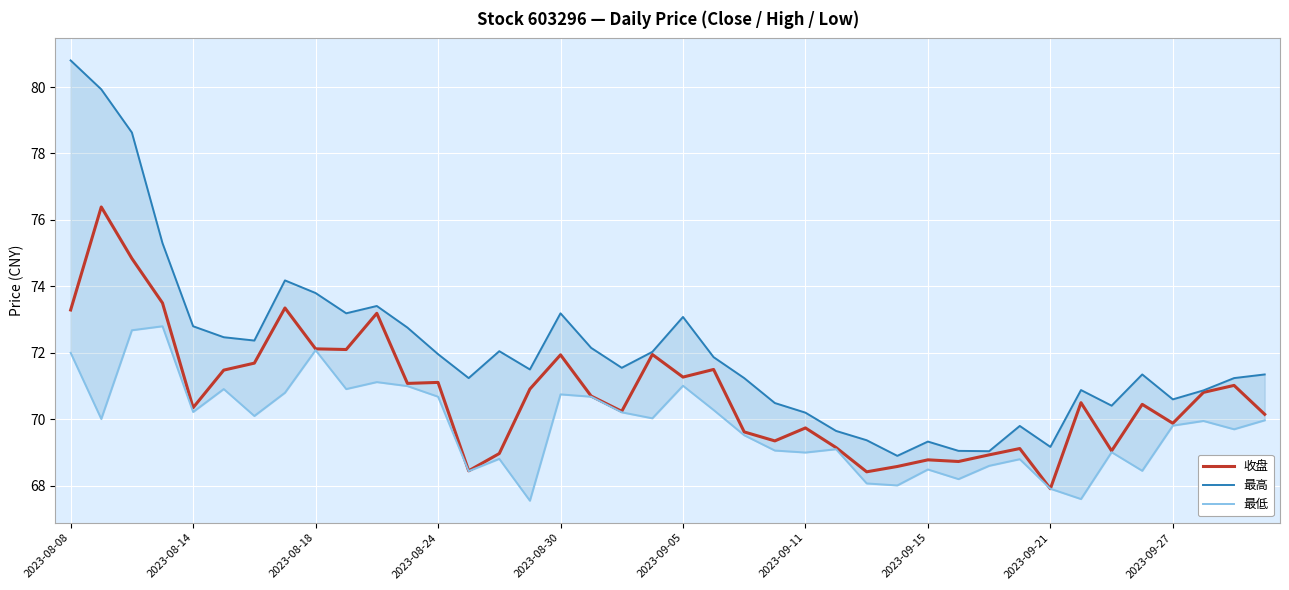

What is the total value across all series at 10?

217.7